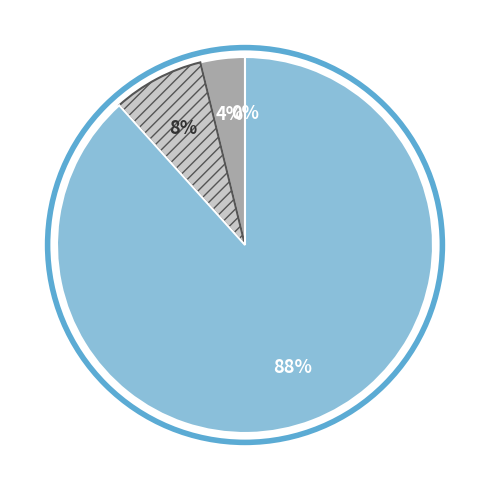

To the nearest percent, what is the average slice percentage?

25%